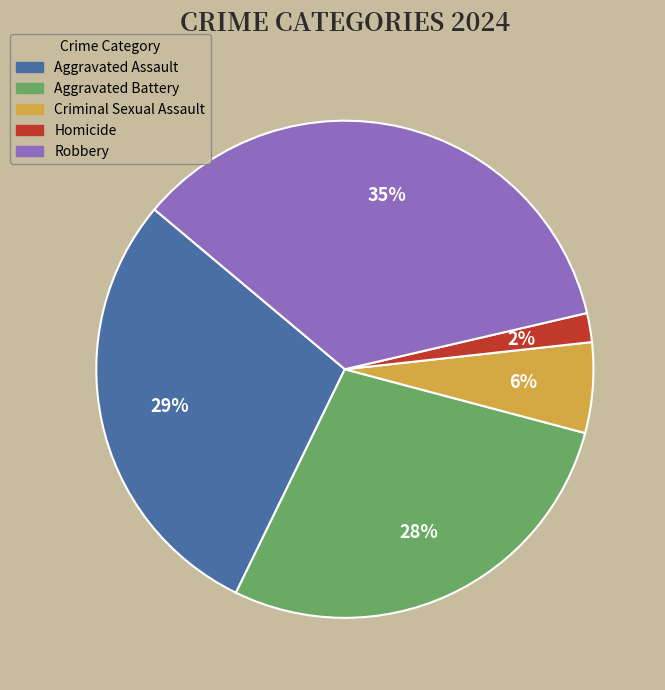

To the nearest percent, what is the combined percentage of Aggravated Battery and Criminal Sexual Assault?

34%